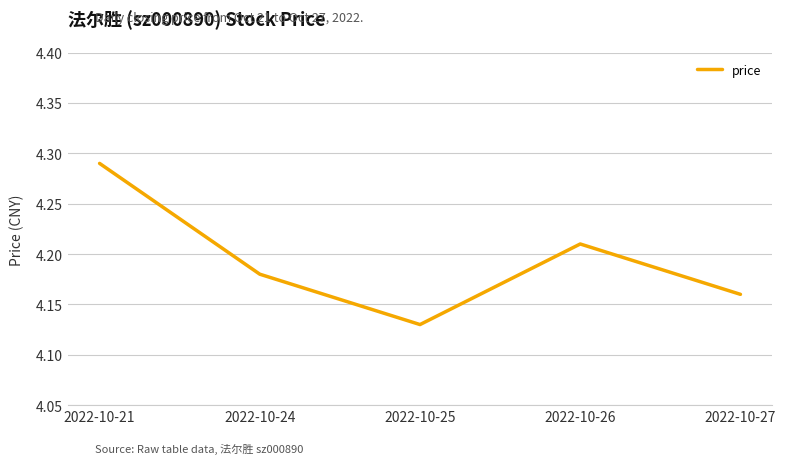

Approximately how many times larger is the value at 2022-10-24 compared to 2022-10-27?

1.0